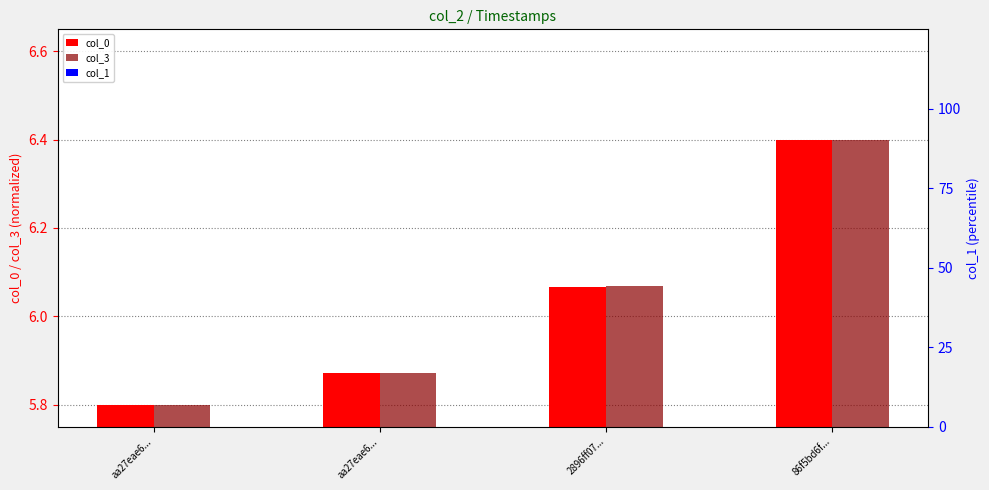

How many col_3 values are between 5 and 6?

2